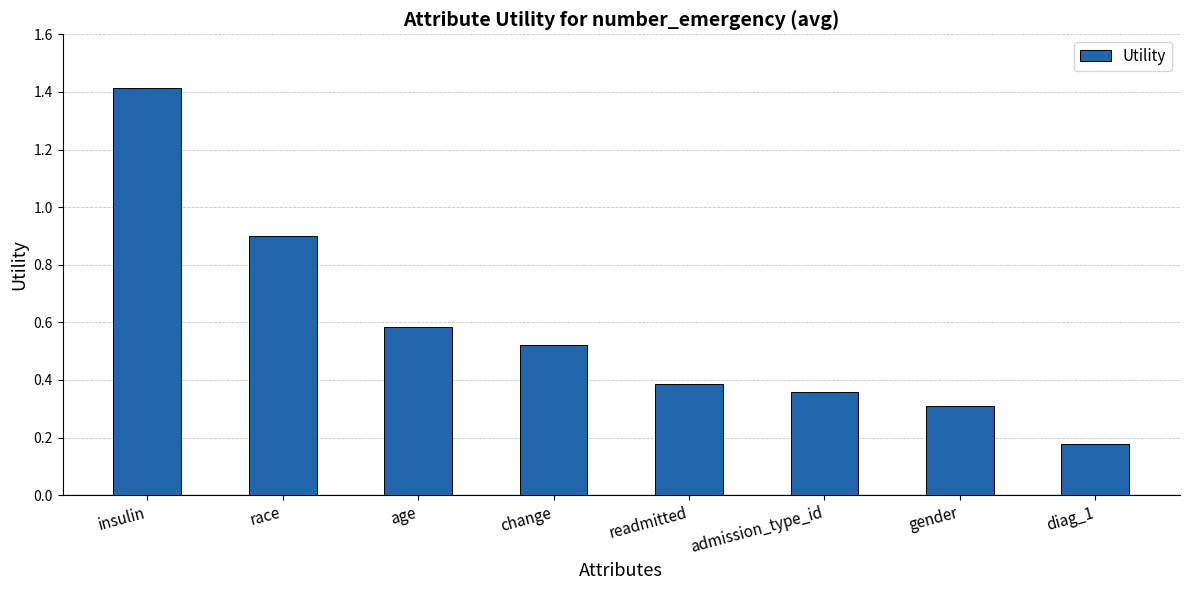

At which category does the chart reach its peak across all series?

insulin